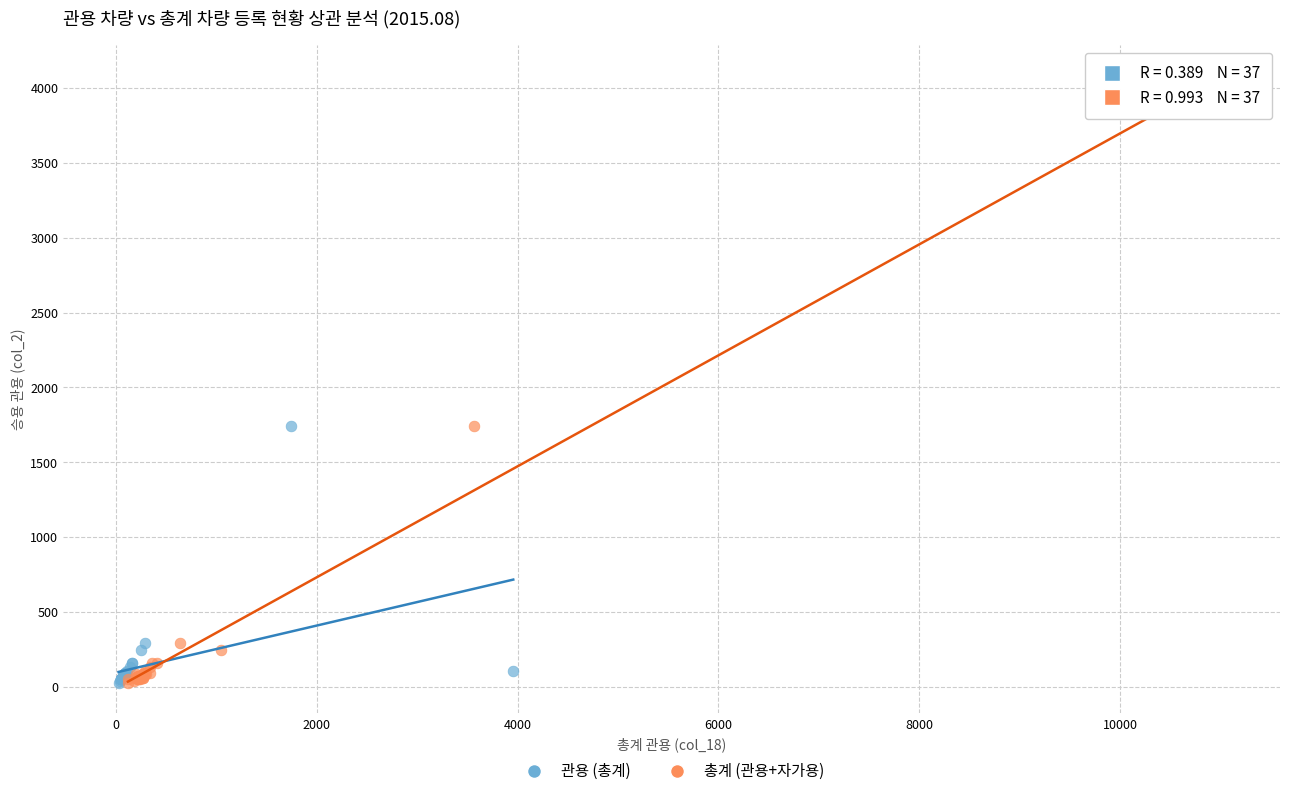

Which series contains the highest Y value?

총계 (관용+자가용)